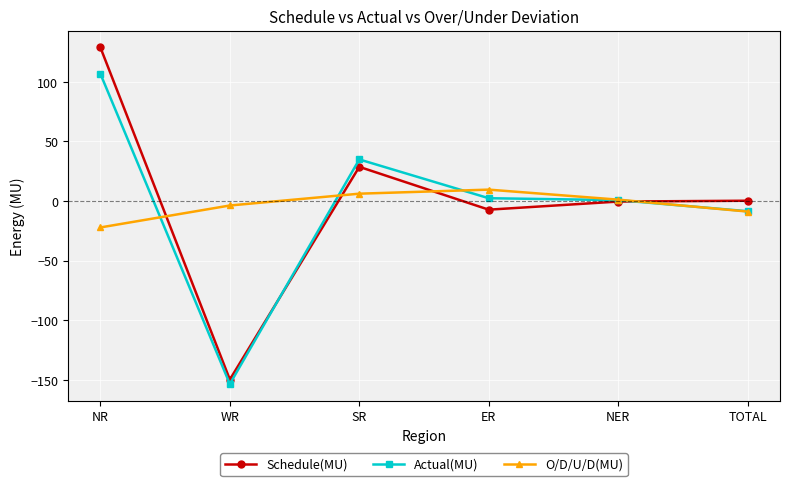

Which series has the largest range (max minus min)?

Schedule(MU)